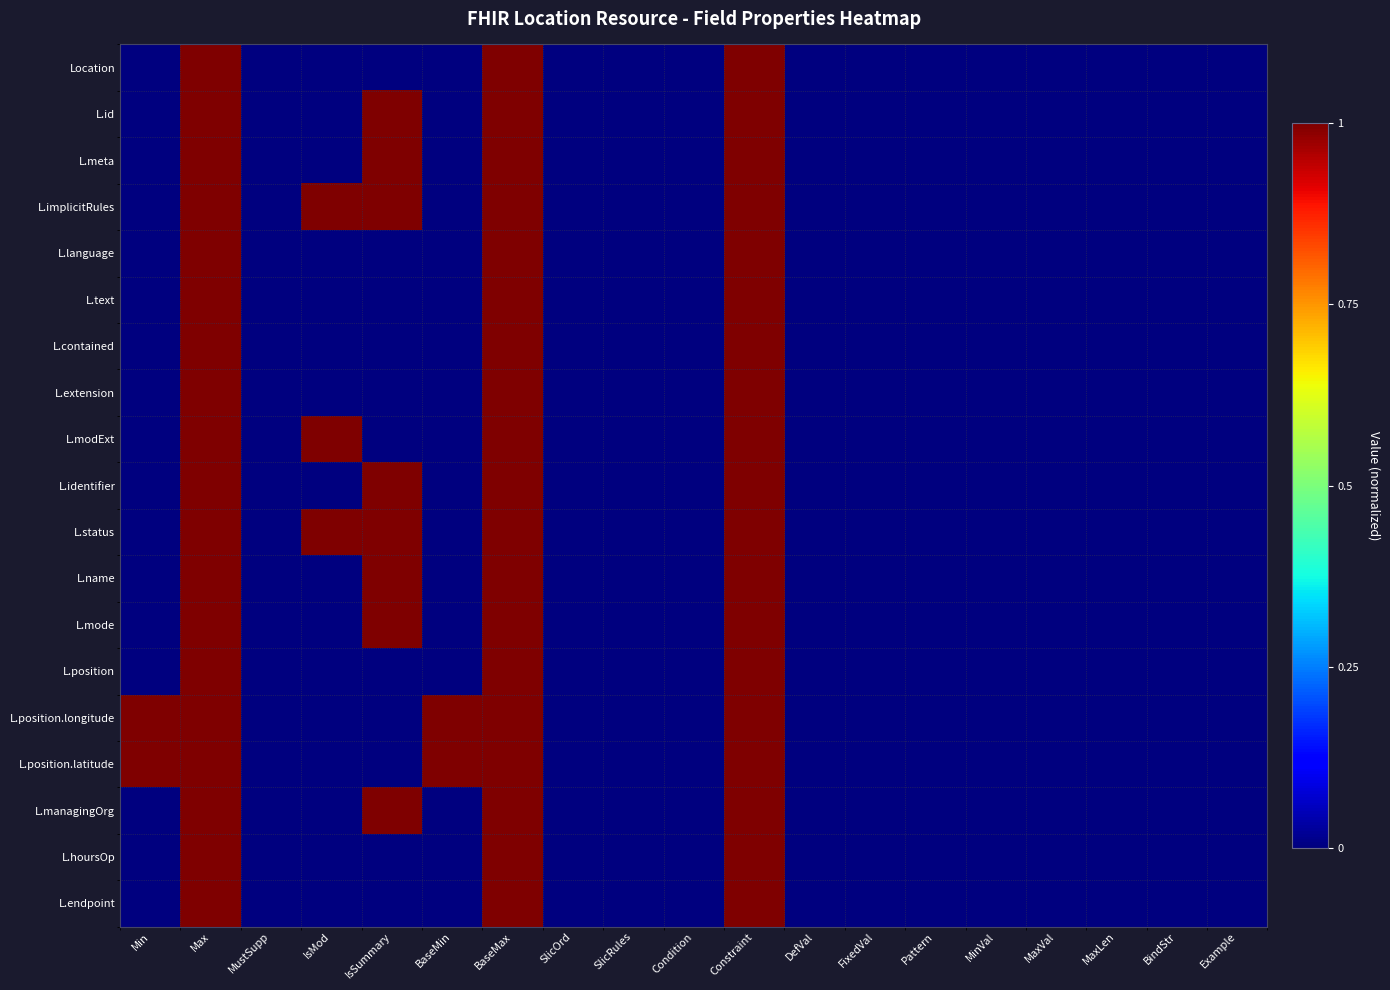

Rank the series by their maximum value, from highest to lowest.

Location, L.id, L.meta, L.implicitRules, L.language, L.text, L.contained, L.extension, L.modExt, L.identifier, L.status, L.name, L.mode, L.position, L.position.longitude, L.position.latitude, L.managingOrg, L.hoursOp, L.endpoint